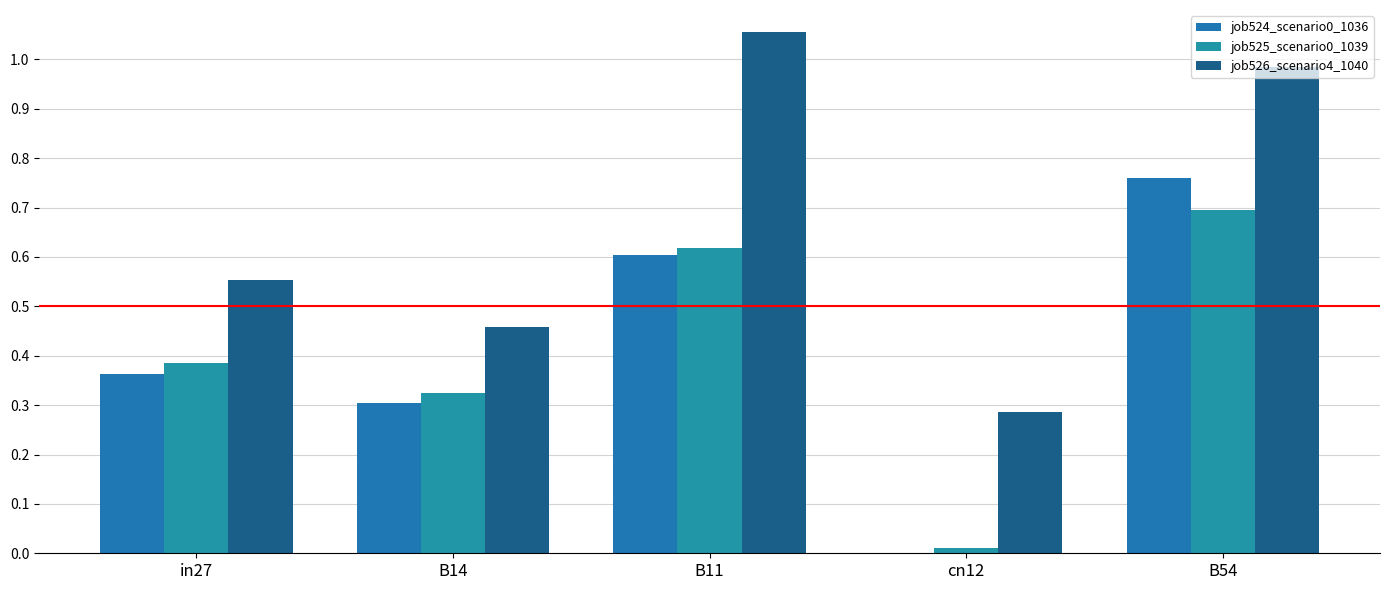

Reading right to left, transcribe all the data shown in this chart.

job524_scenario0_1036: B54=0.8	cn12=0.0	B11=0.6	B14=0.3	in27=0.4
job525_scenario0_1039: B54=0.7	cn12=0.0	B11=0.6	B14=0.3	in27=0.4
job526_scenario4_1040: B54=1.0	cn12=0.3	B11=1.1	B14=0.5	in27=0.6